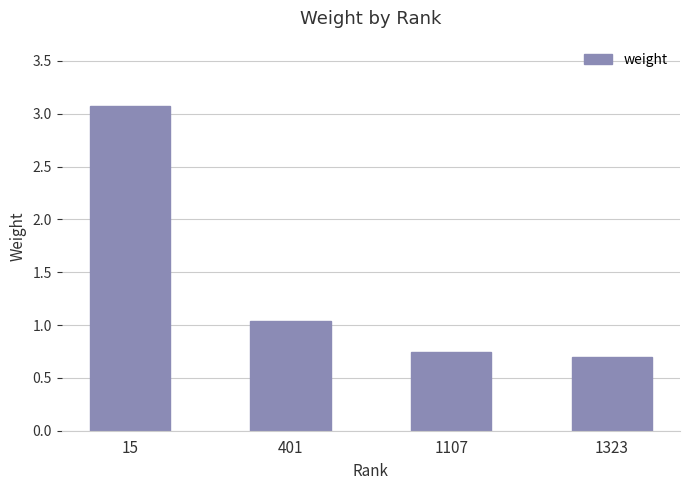

Which category has the highest value across all series?

15